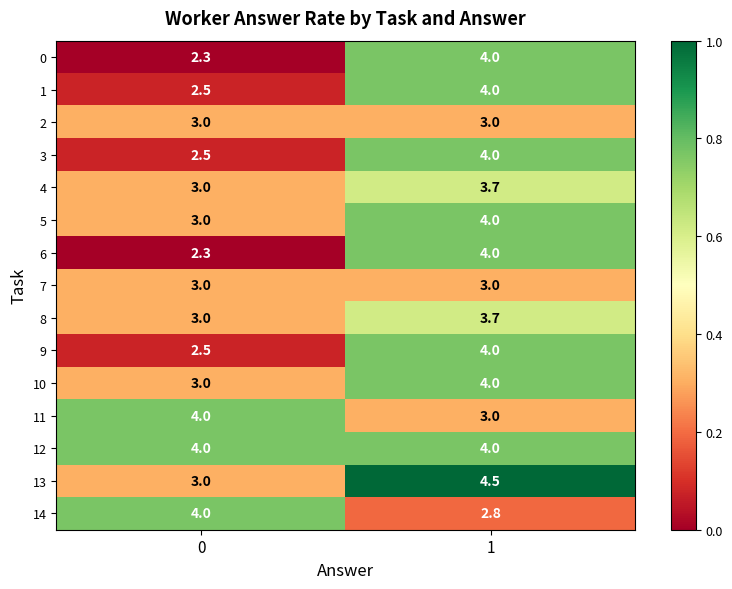

Is the value of 8 at 0 greater than the value of 6 at 0?

Yes